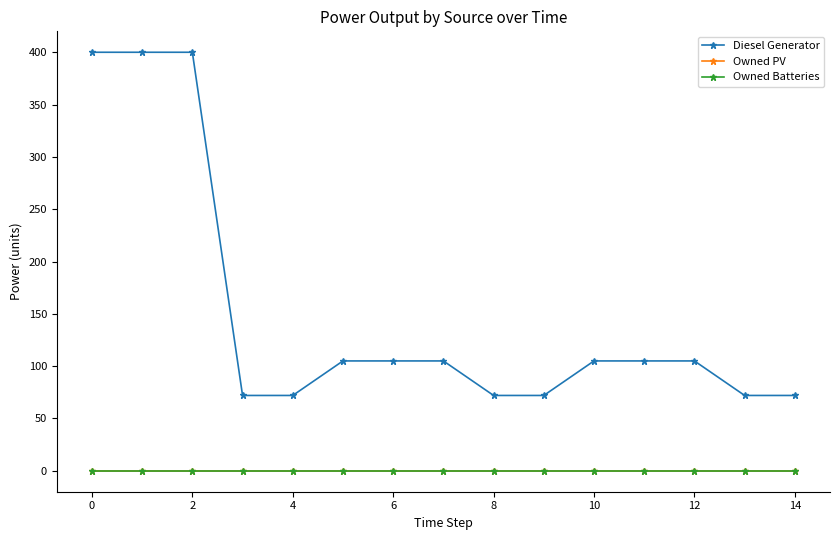

Does the chart have visible grid lines?

No